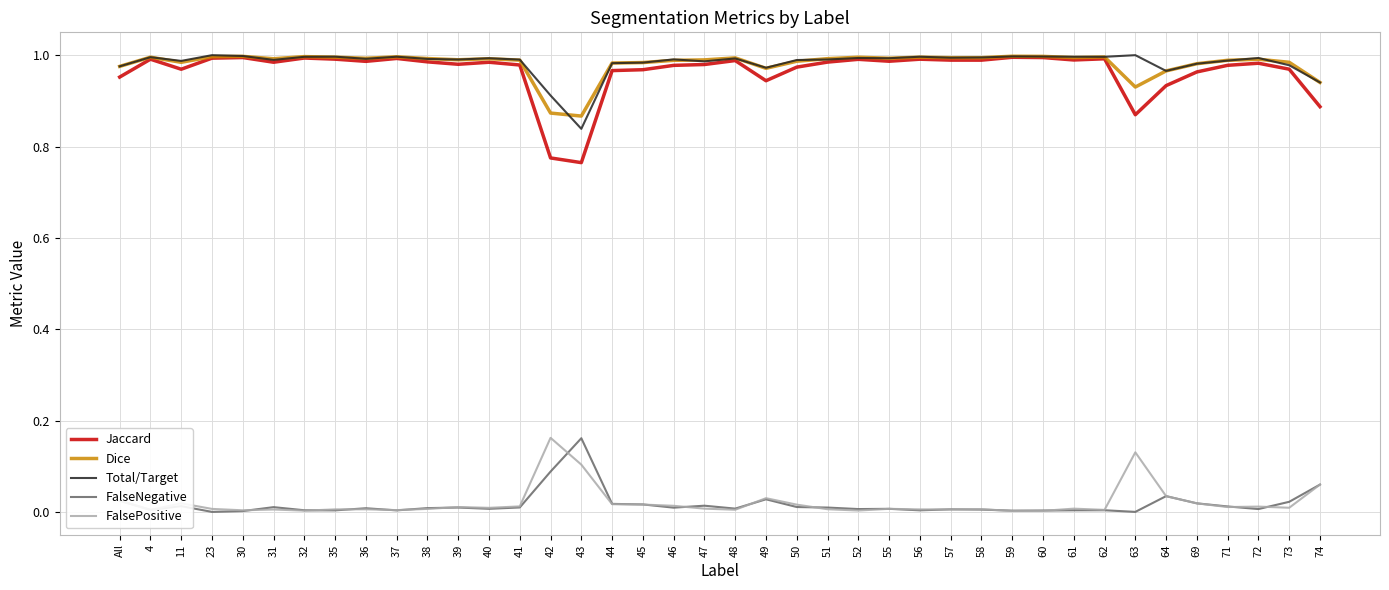

True or false: Jaccard and FalsePositive cross at least once.

False